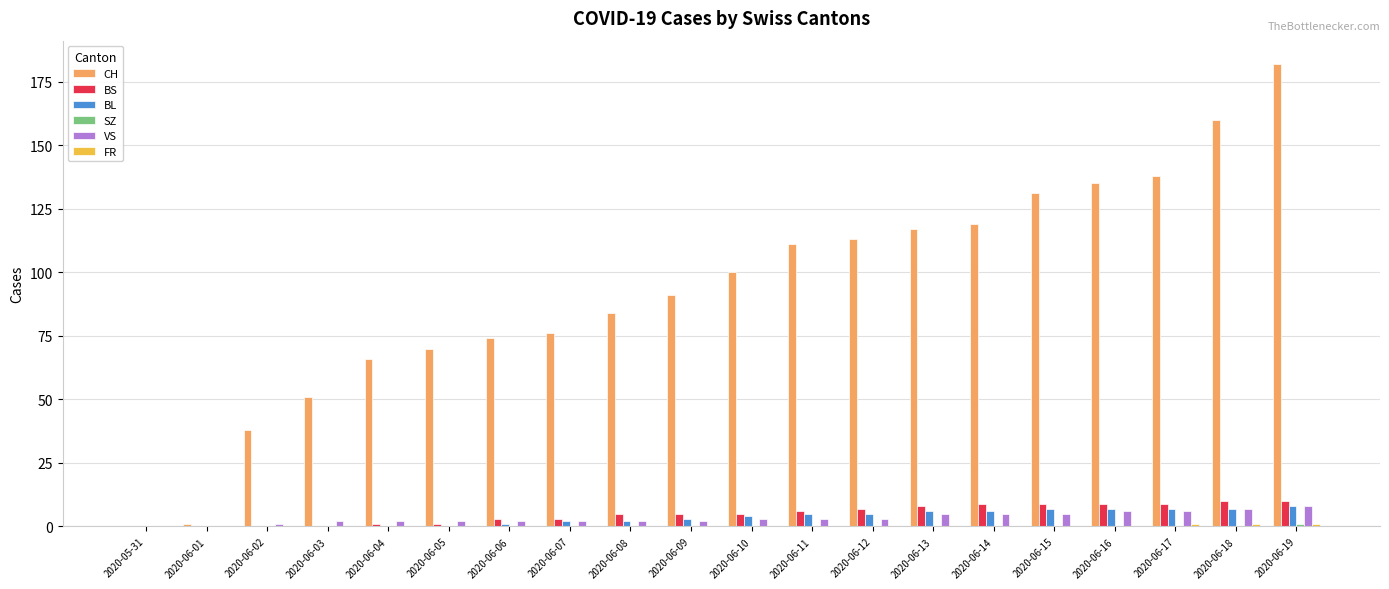

Which series has the widest spread of values?

CH